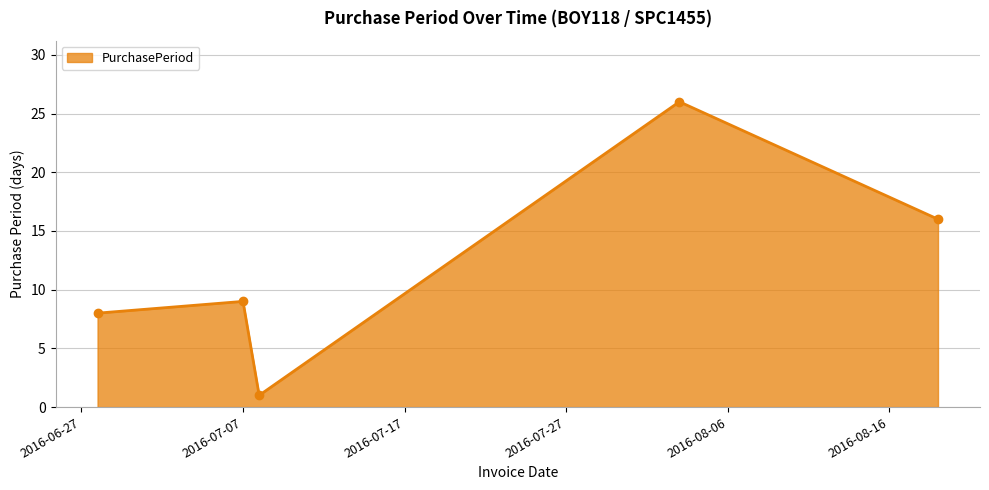

Reading left to right, what are all the values shown in this chart?

8	9	1	26	16